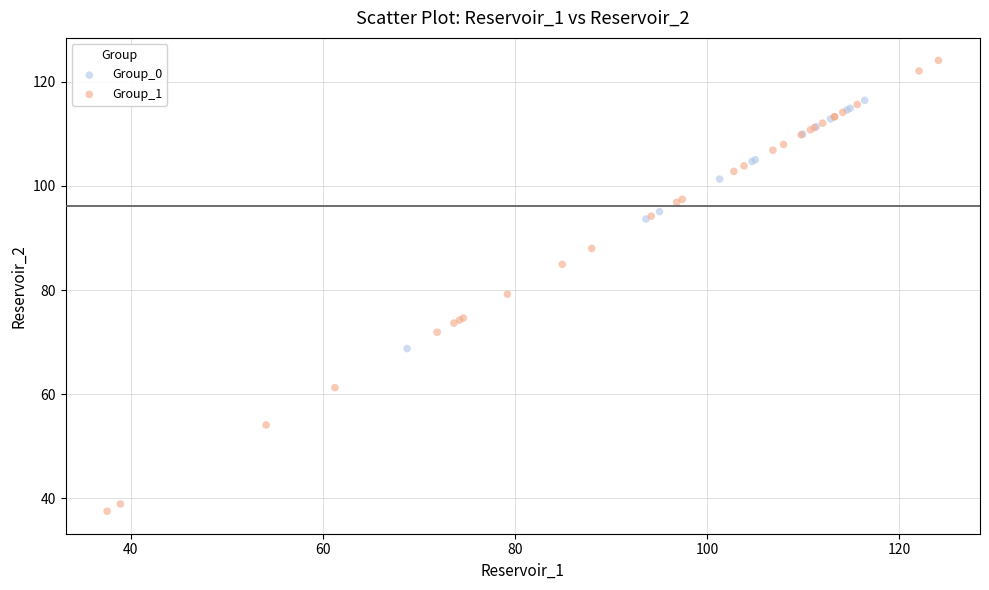

Which series contains the highest Y value?

Group_1